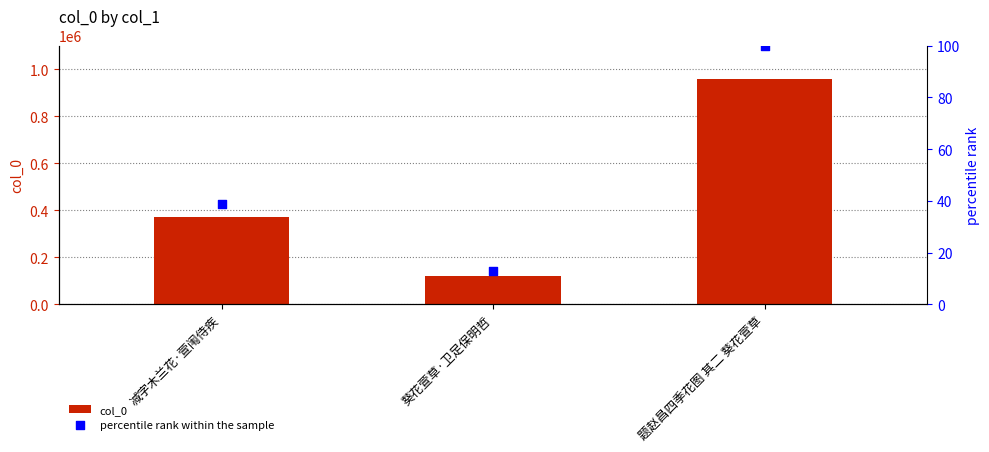

What is the total value across all series at 葵花萱草·卫足保明哲?

122221.8